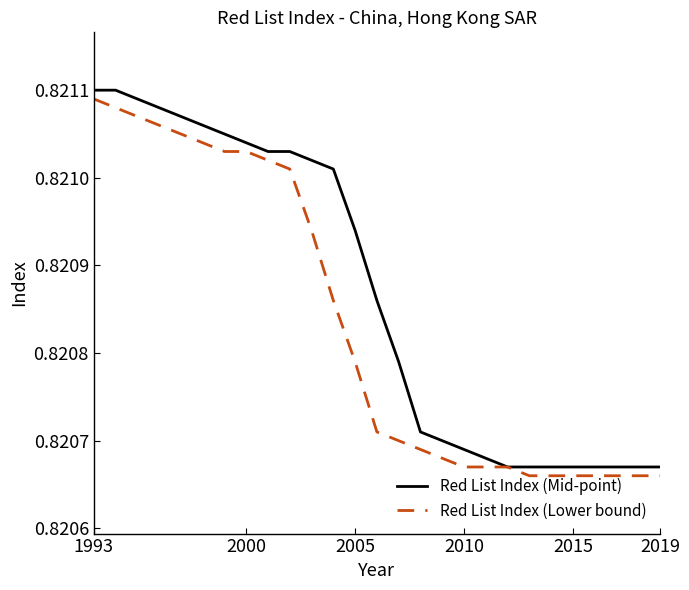

List the series in order of their overall mean, highest first.

Red List Index (Mid-point), Red List Index (Lower bound)